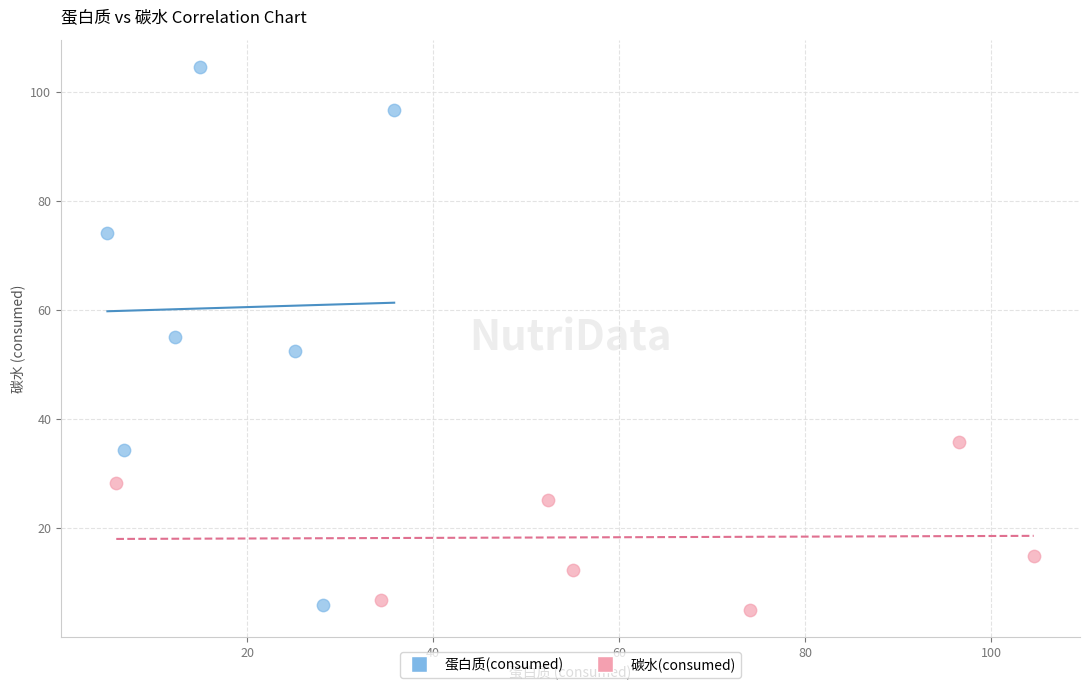

Which series contains the highest Y value?

蛋白质(consumed)